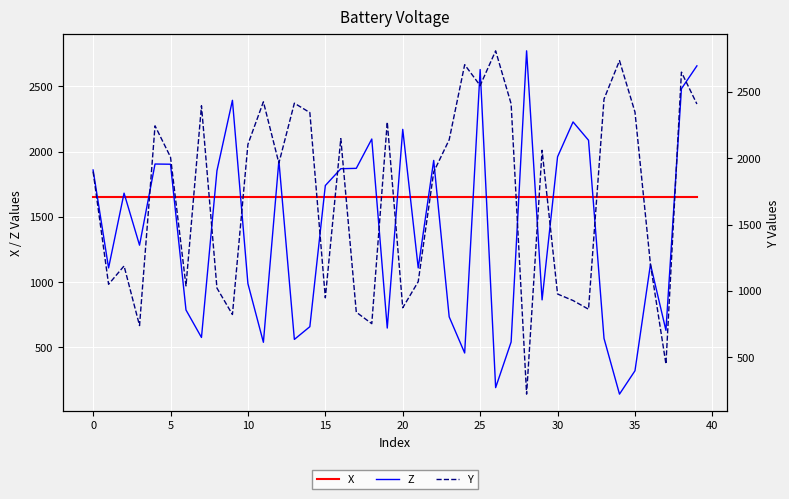

Reading left to right, list all the values displayed in this chart.

X: 1649.0	1649.0	1649.0	1649.0	1649.0	1649.0	1649.0	1649.0	1649.0	1649.0	1649.0	1649.0	1649.0	1649.0	1649.0	1649.0	1649.0	1649.0	1649.0	1649.0	1649.0	1649.0	1649.0	1649.0	1649.0	1649.0	1649.0	1649.0	1649.0	1649.0	1649.0	1649.0	1649.0	1649.0	1649.0	1649.0	1649.0	1649.0	1649.0	1649.0
Z: 1859.6	1109.2	1681.9	1283.3	1905.3	1903.7	787.0	576.4	1853.9	2393.4	988.7	539.4	1931.1	561.4	658.9	1740.5	1869.3	1872.2	2096.9	648.5	2170.9	1109.4	1932.9	734.3	457.3	2629.2	192.0	541.5	2772.6	864.3	1960.7	2227.8	2087.4	569.0	142.3	321.1	1137.1	630.7	2482.0	2657.4
Y: 1899.5	1050.7	1188.9	739.9	2244.0	2008.9	1038.5	2394.9	1022.2	823.3	2104.5	2424.9	1963.2	2414.4	2343.7	948.9	2147.3	840.6	754.2	2272.6	874.0	1070.6	1896.6	2139.2	2704.2	2547.2	2808.6	2409.7	223.8	2059.7	977.5	928.5	863.0	2445.5	2734.8	2347.6	1200.4	450.2	2648.1	2408.2